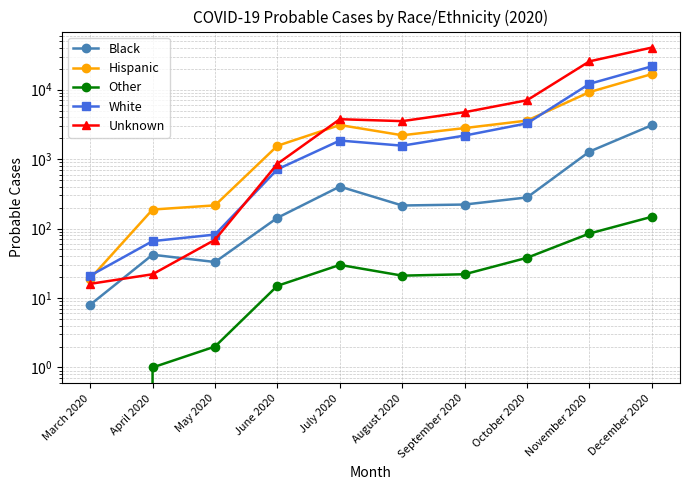

In Other, how many points are lower than both neighbors (excluding endpoints)?

1